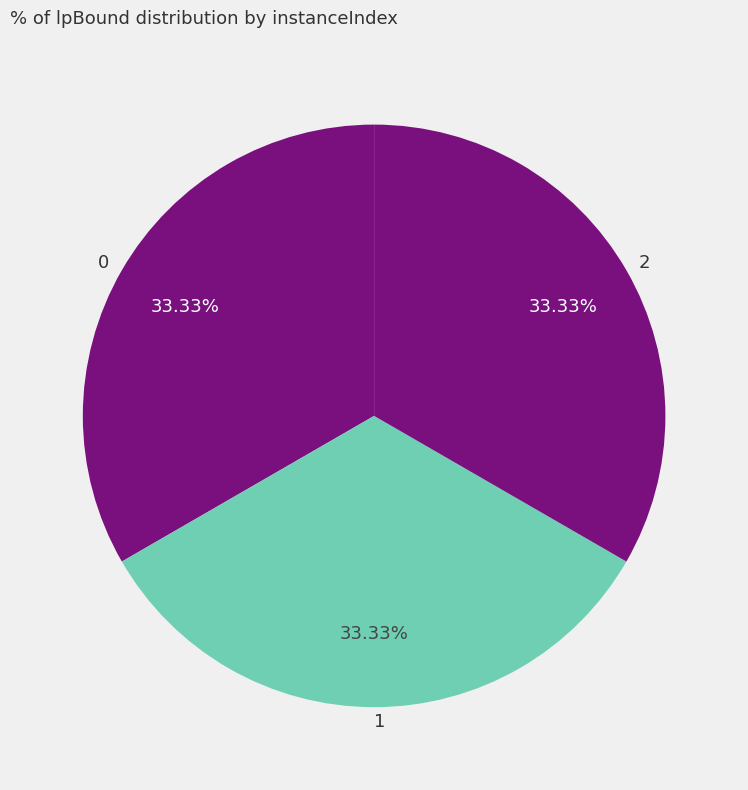

To the nearest percent, what percentage of the pie is 1?

33%